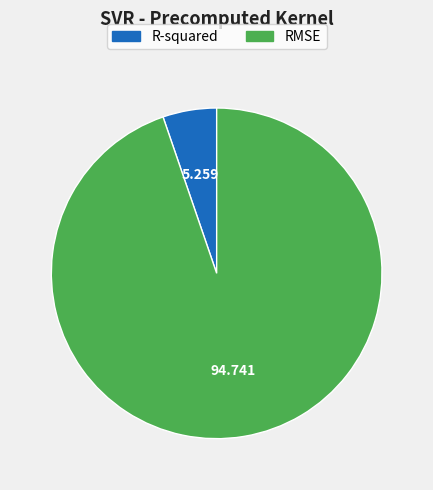

Is there any slice that represents more than half of the pie?

Yes